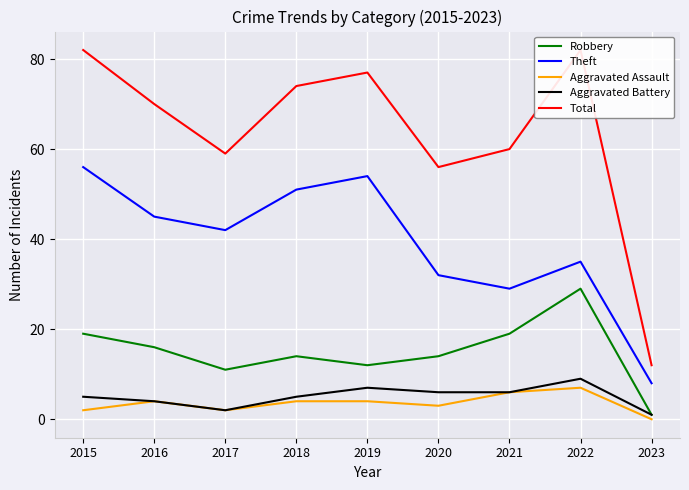

At which category does the chart reach its peak across all series?

2015